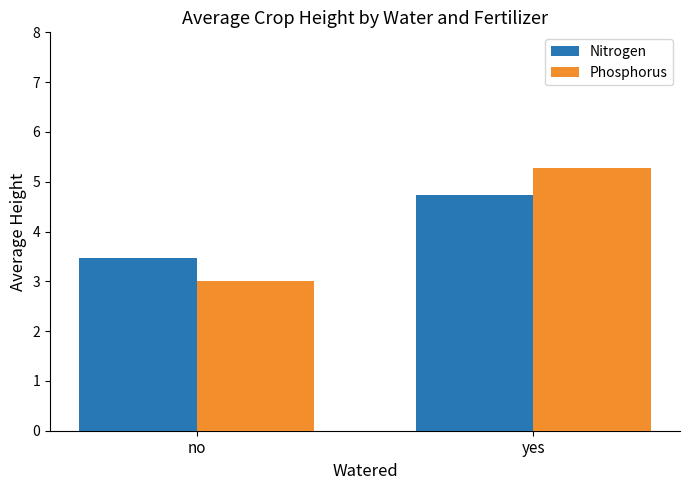

What is the difference between the Phosphorus values at yes and no?

2.3